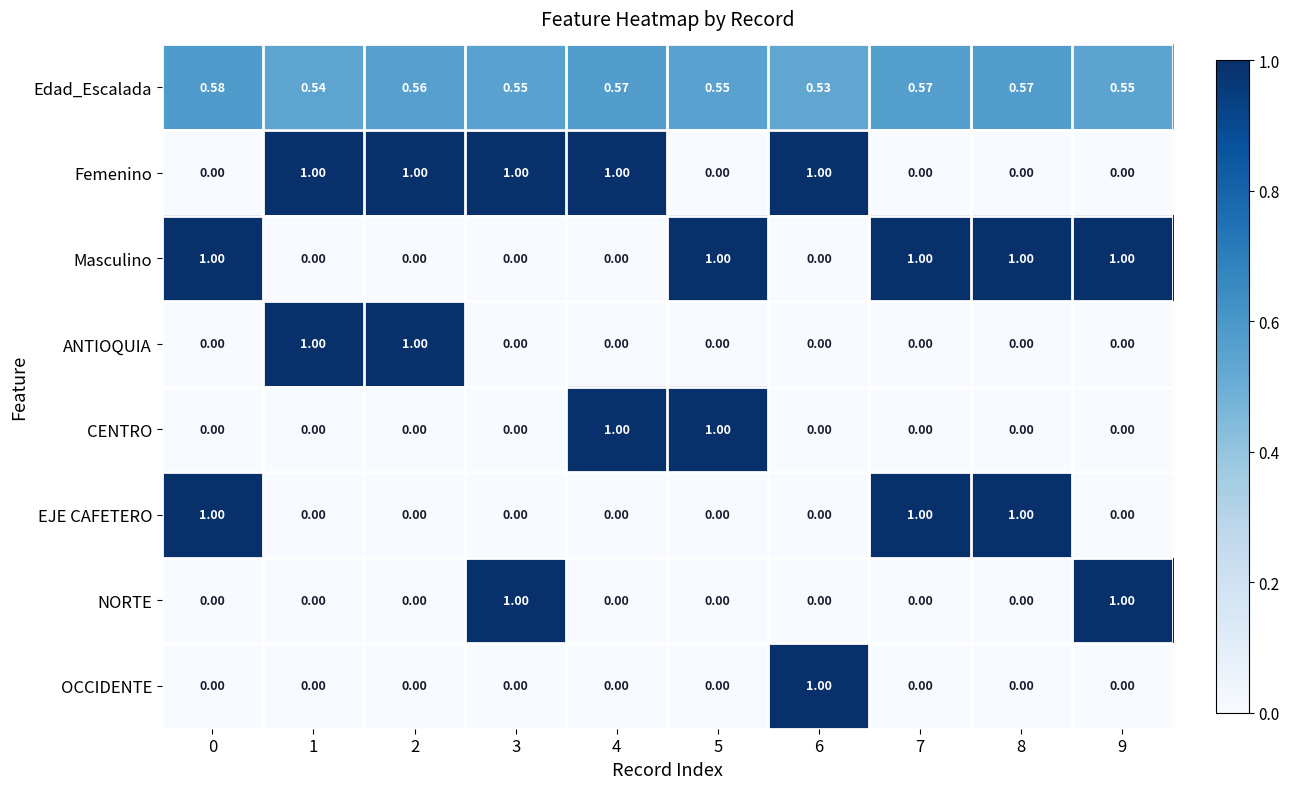

Which series has the largest total across all categories?

Edad_Escalada